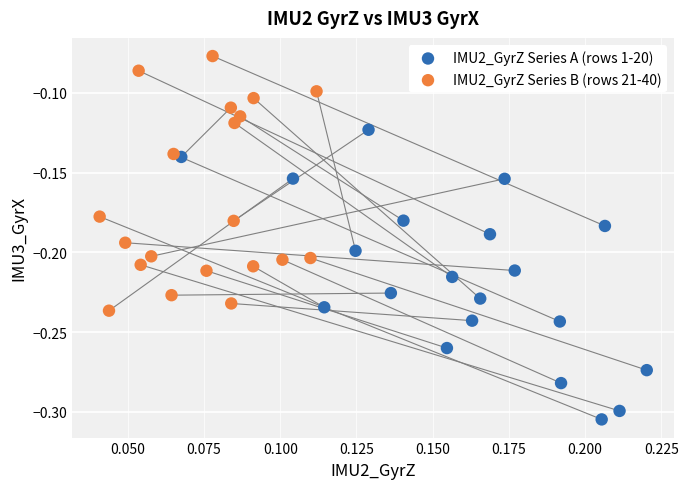

Which series has the largest Y range (max minus min)?

IMU2_GyrZ Series A (rows 1-20)